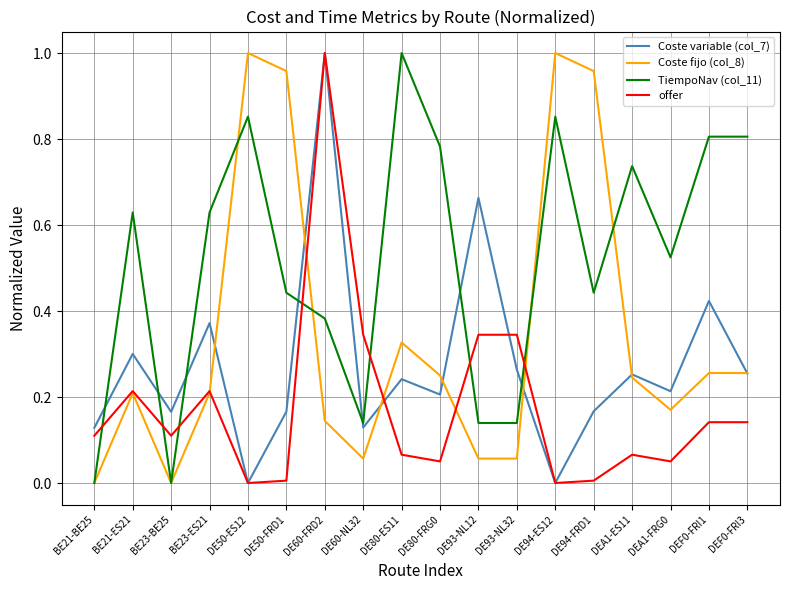

Which category has the highest value in the TiempoNav (col_11) series?

DE80-ES11